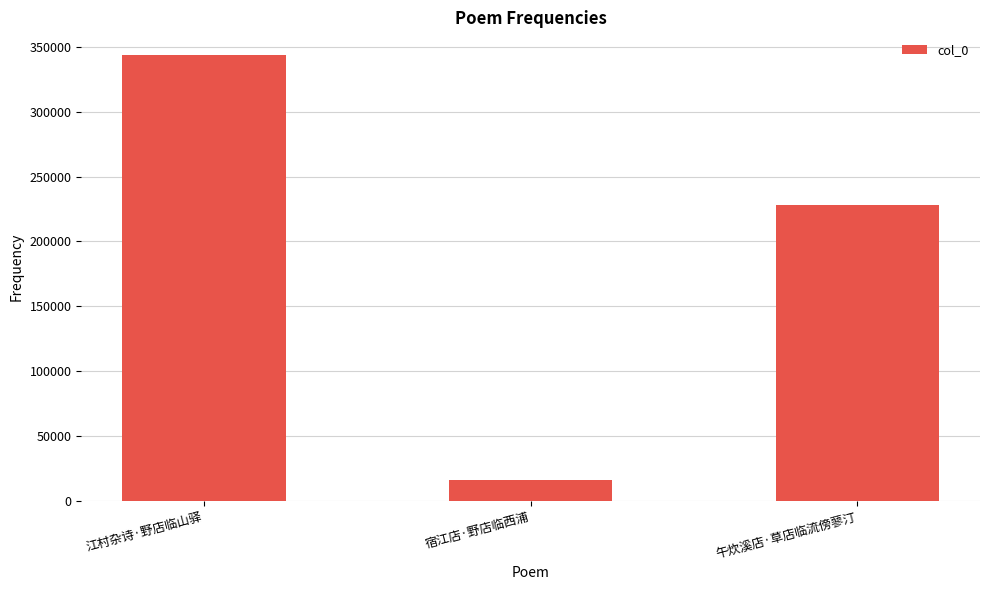

Reading left to right, what are all the values shown in this chart?

344119	16069	228443